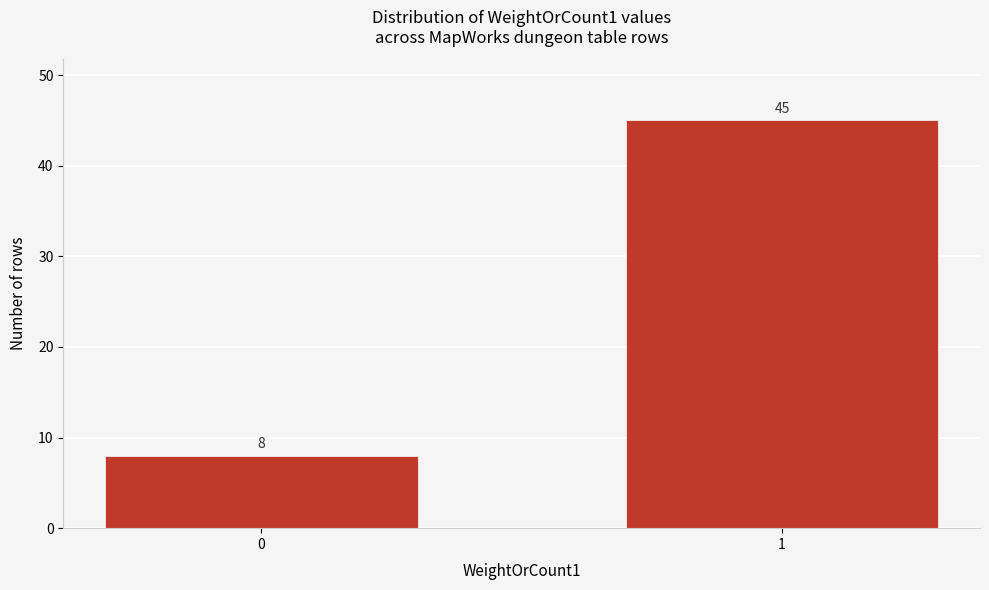

Reading left to right, list all the values displayed in this chart.

0=8	1=45